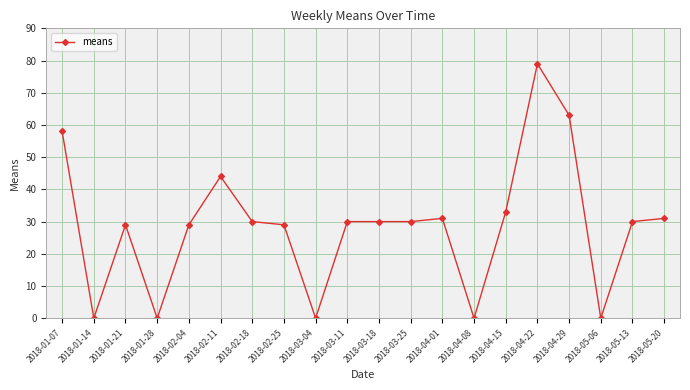

What is the difference between the values at 2018-02-11 and 2018-02-25?

15